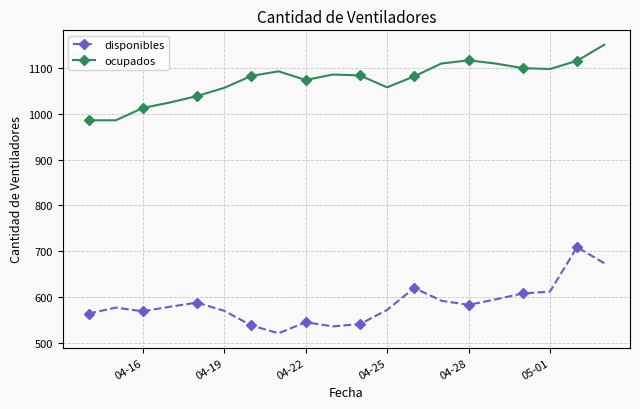

What is the average value of the ocupados series?

1073